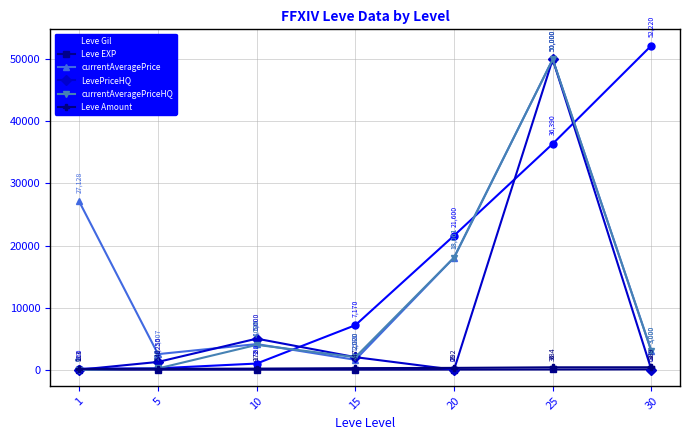

Which series has the widest spread of values?

Leve Gil